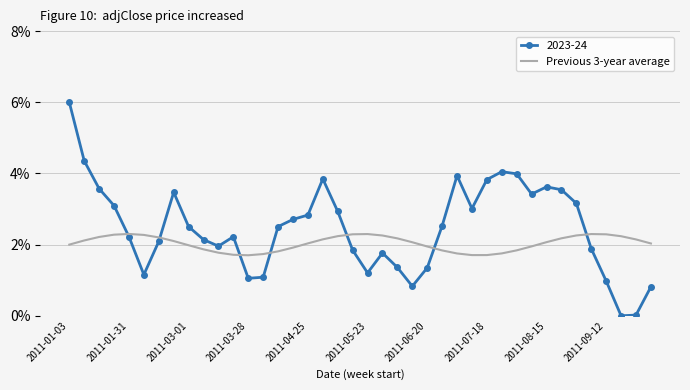

List the series in order of their peak value, highest first.

2023-24, Previous 3-year average